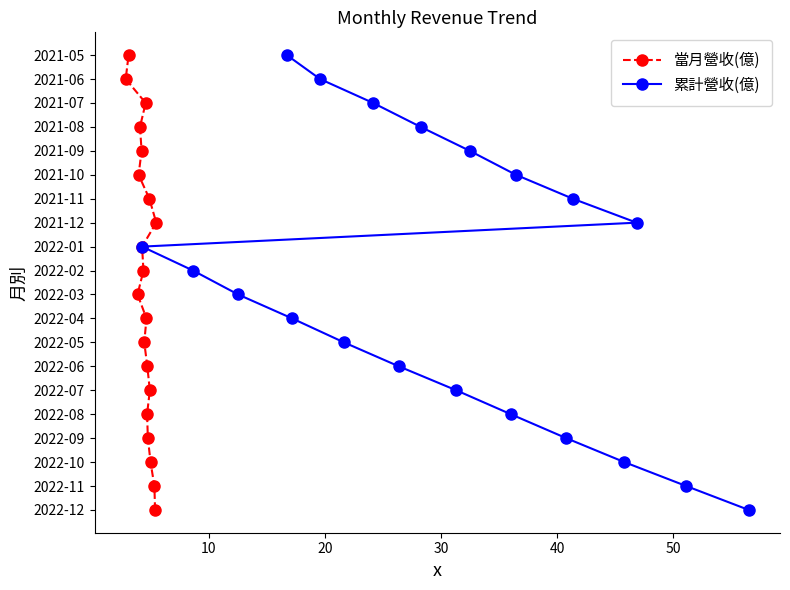

True or false: 當月營收(億) and 累計營收(億) intersect in this chart.

False